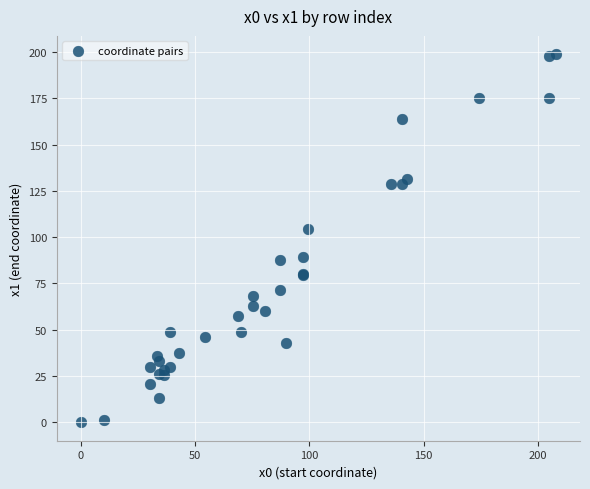

What Y value in the scatter plot is closest to 99?

104.5